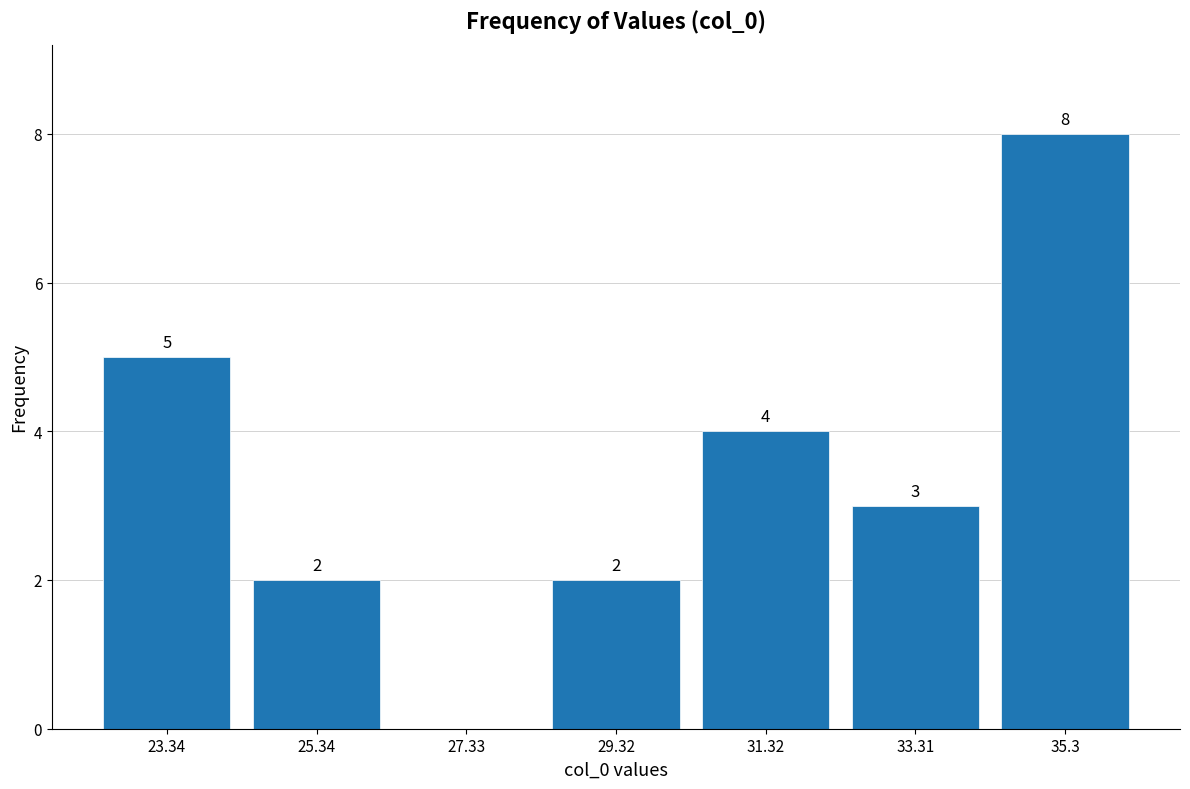

Over which range of the x-axis is the bar tallest?

34.4 to 36.2